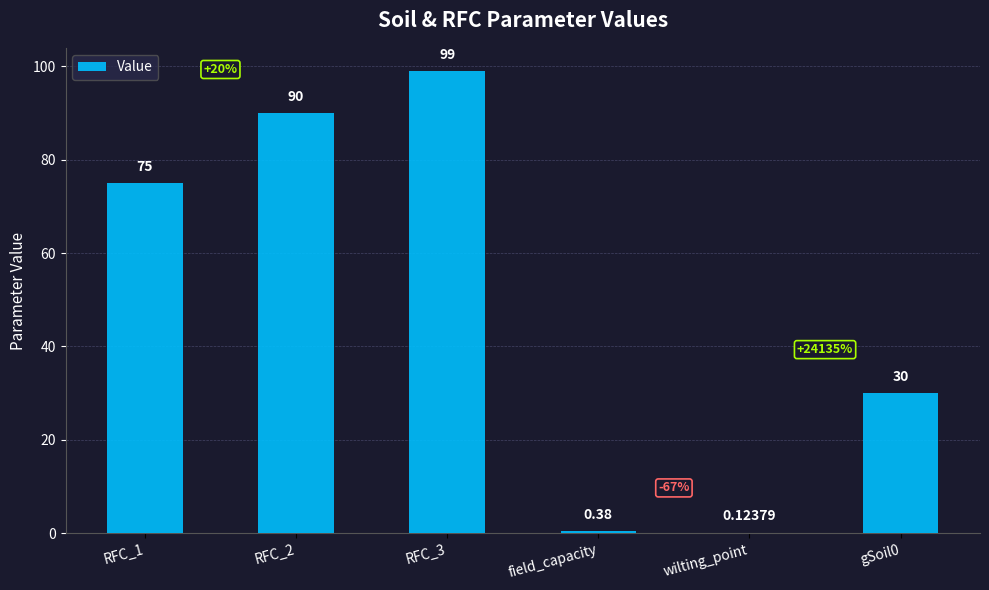

What is the ratio of the value at RFC_3 to the value at RFC_1?

1.3